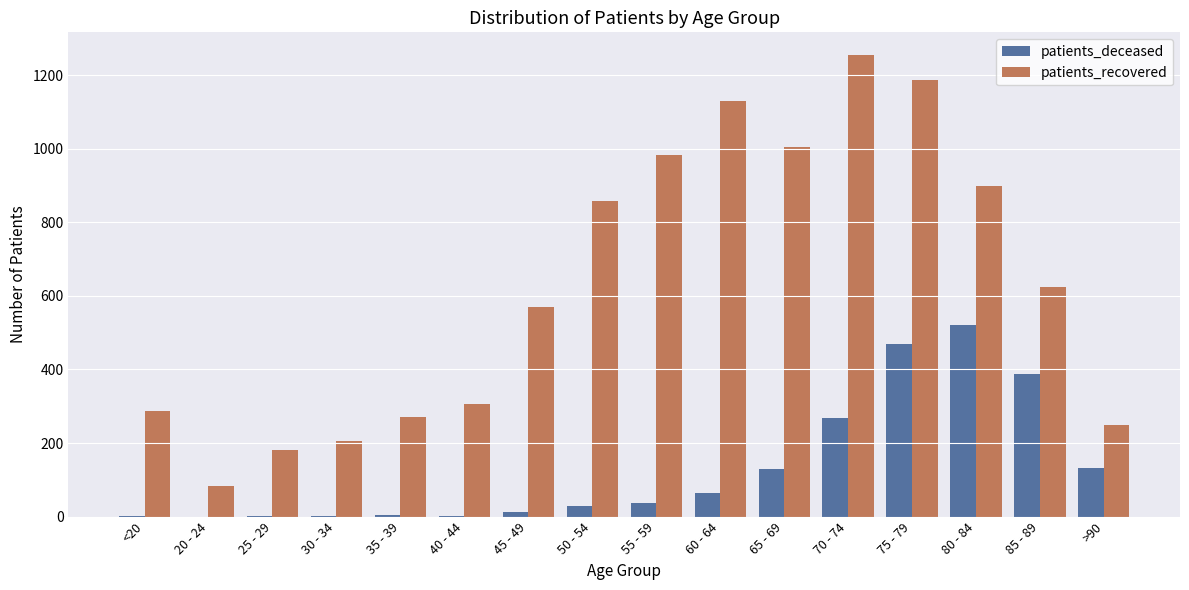

At which category is the sum across all series the highest?

75 - 79